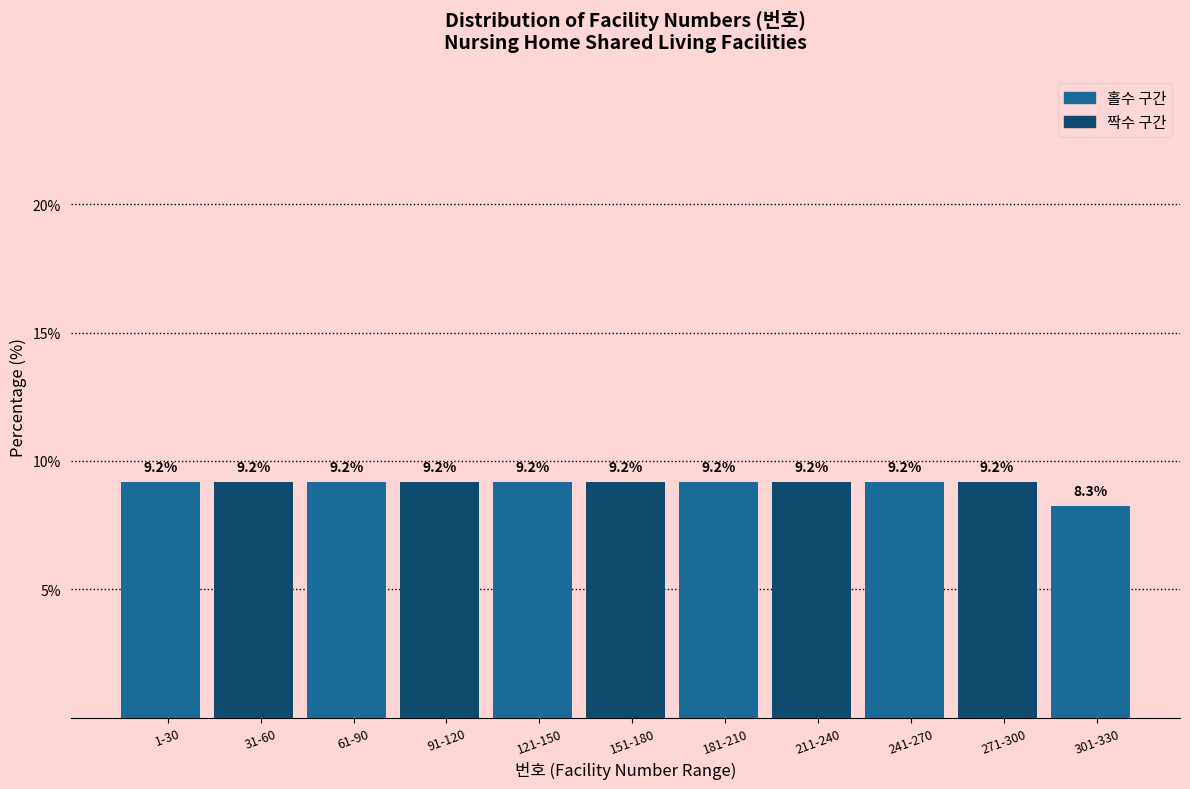

Reading right to left, what are all the values shown in this chart?

8.3	9.2	9.2	9.2	9.2	9.2	9.2	9.2	9.2	9.2	9.2